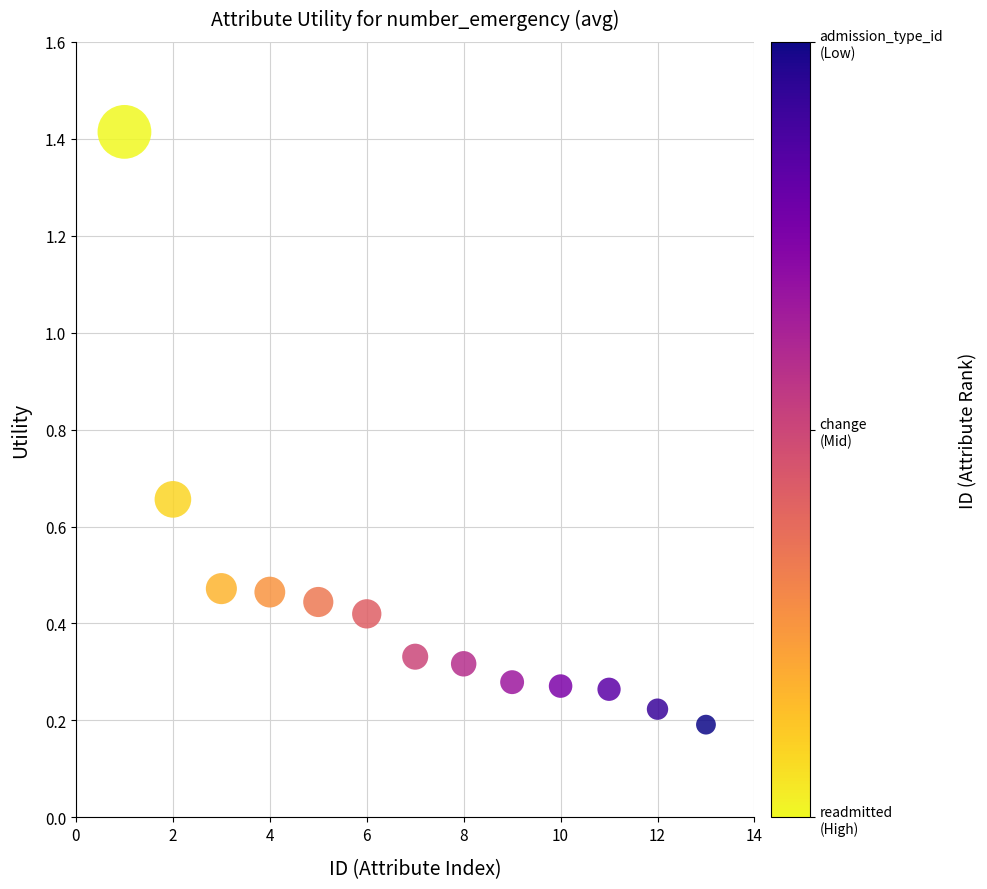

What is the range of X values (max minus min)?

12.0